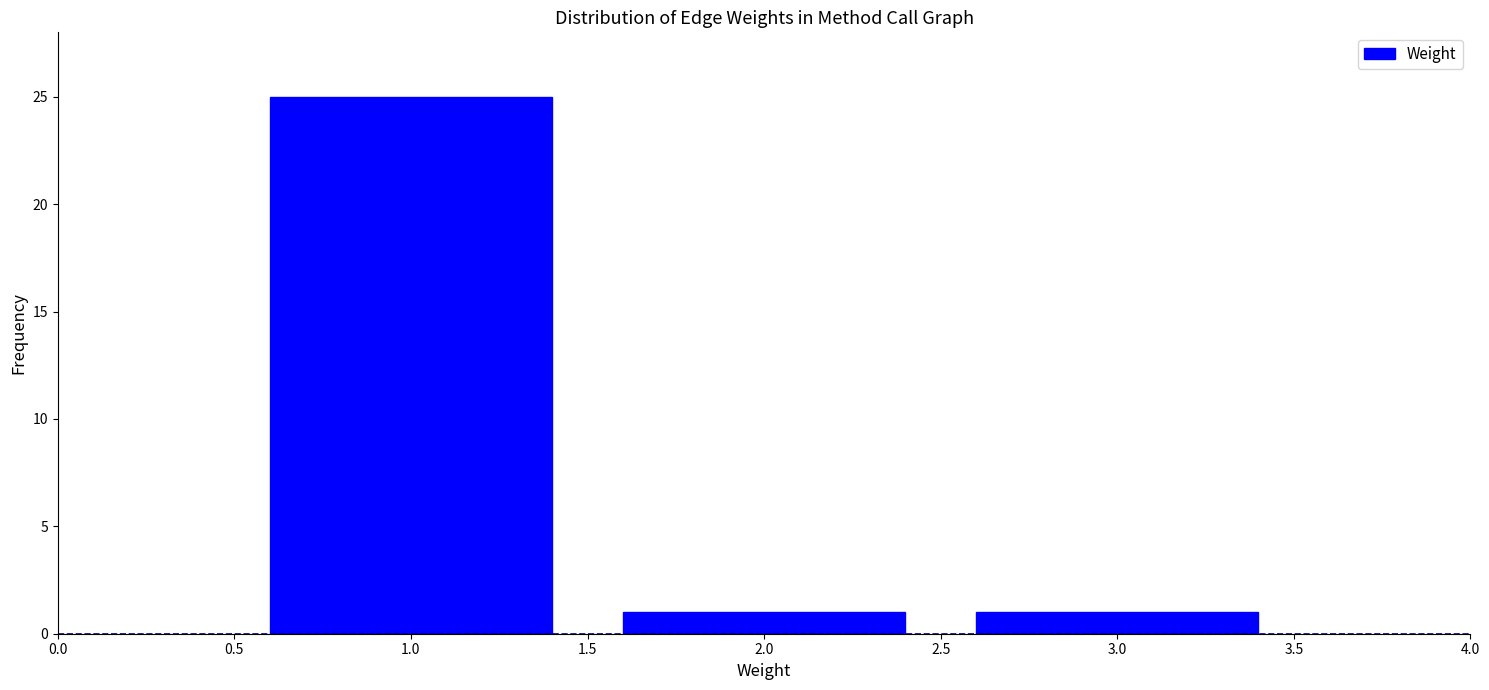

Reading left to right, transcribe all the data shown in this chart.

1.0=25	2.0=1	3.0=1